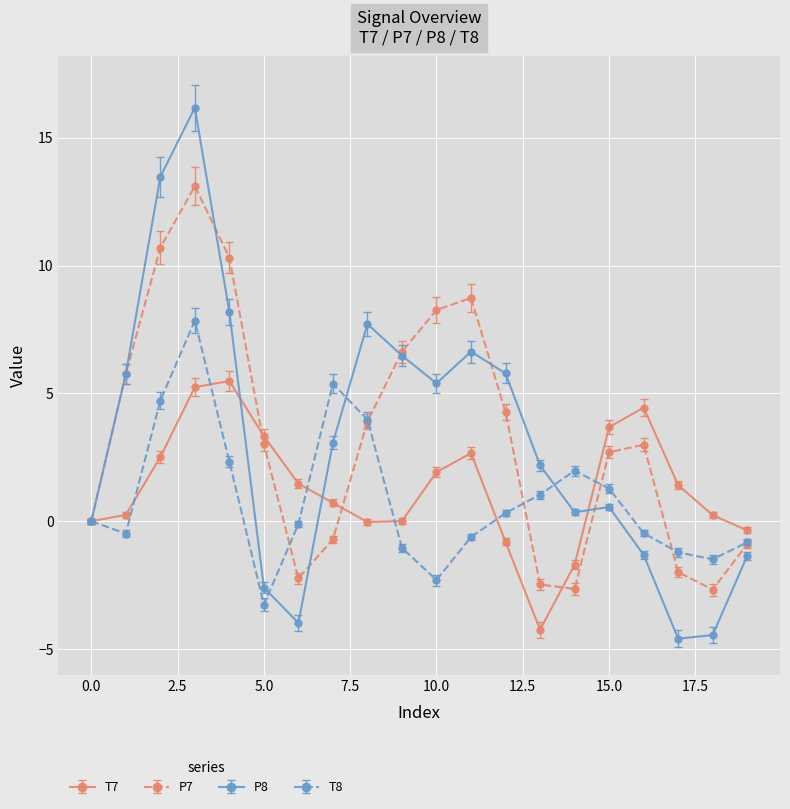

What is the maximum value shown in the chart?

16.2